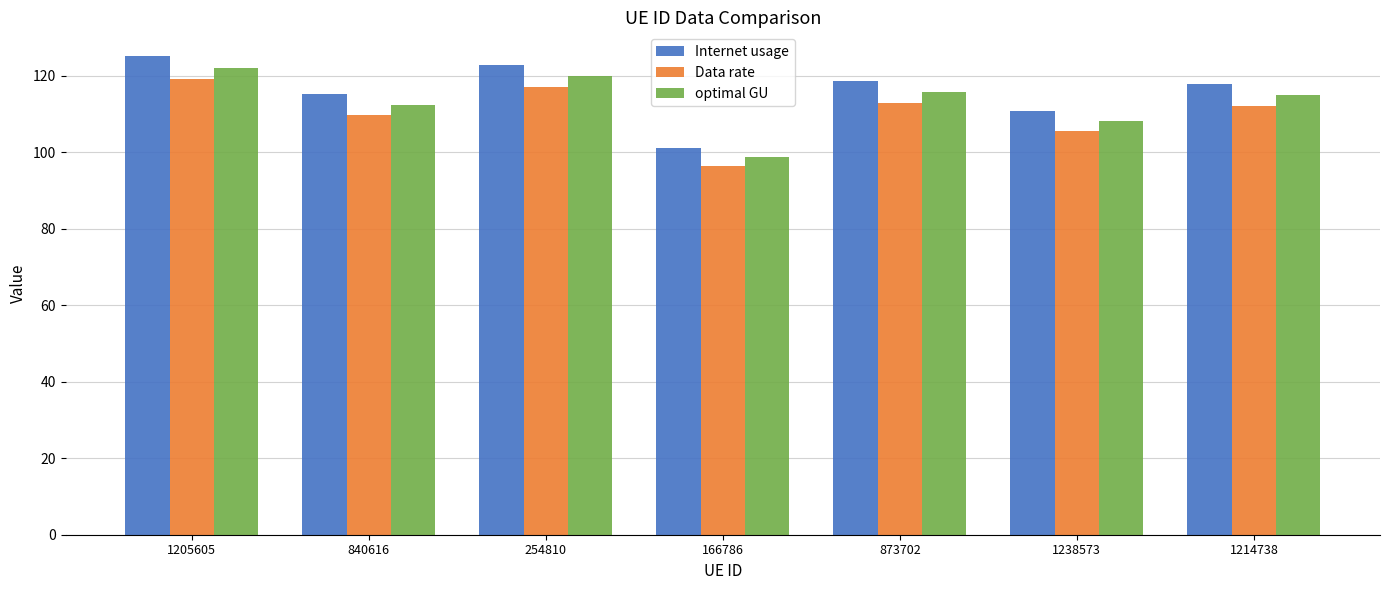

What is the label of the 4th bar from the right?

166786